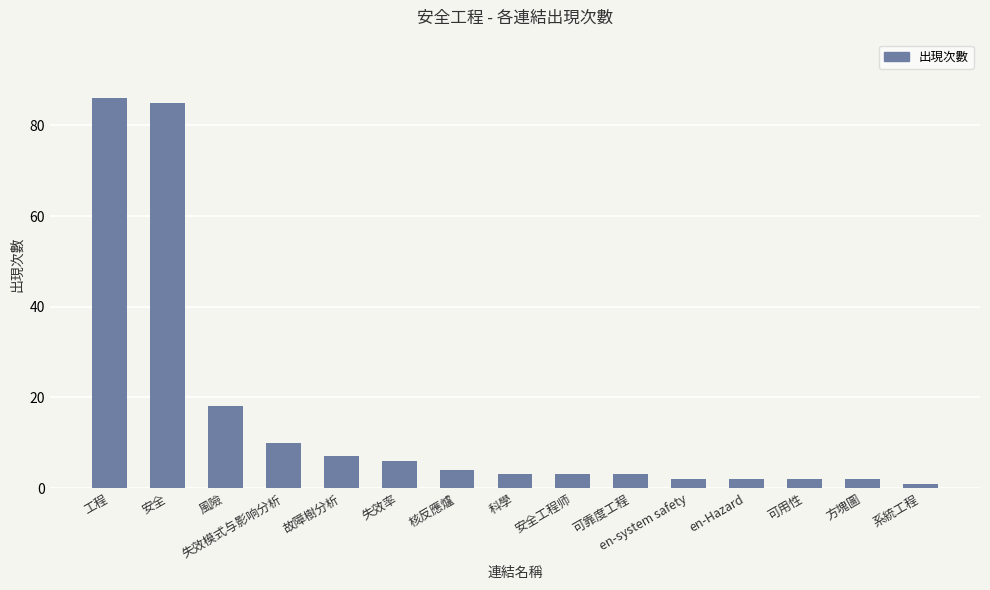

What is the difference between the maximum and minimum values?

85